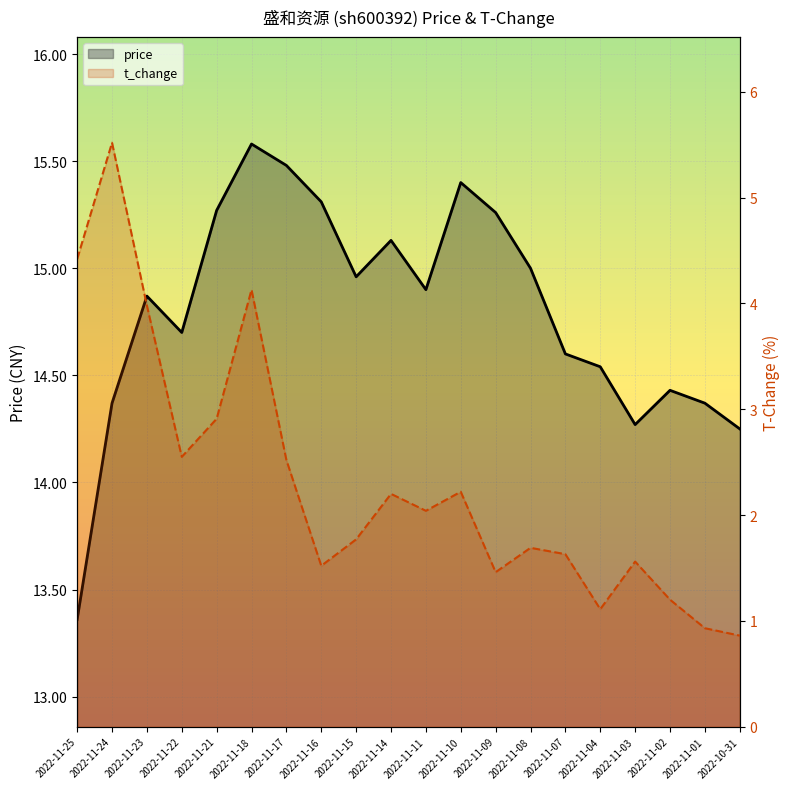

What is the label of the 17th point from the right?

2022-11-22